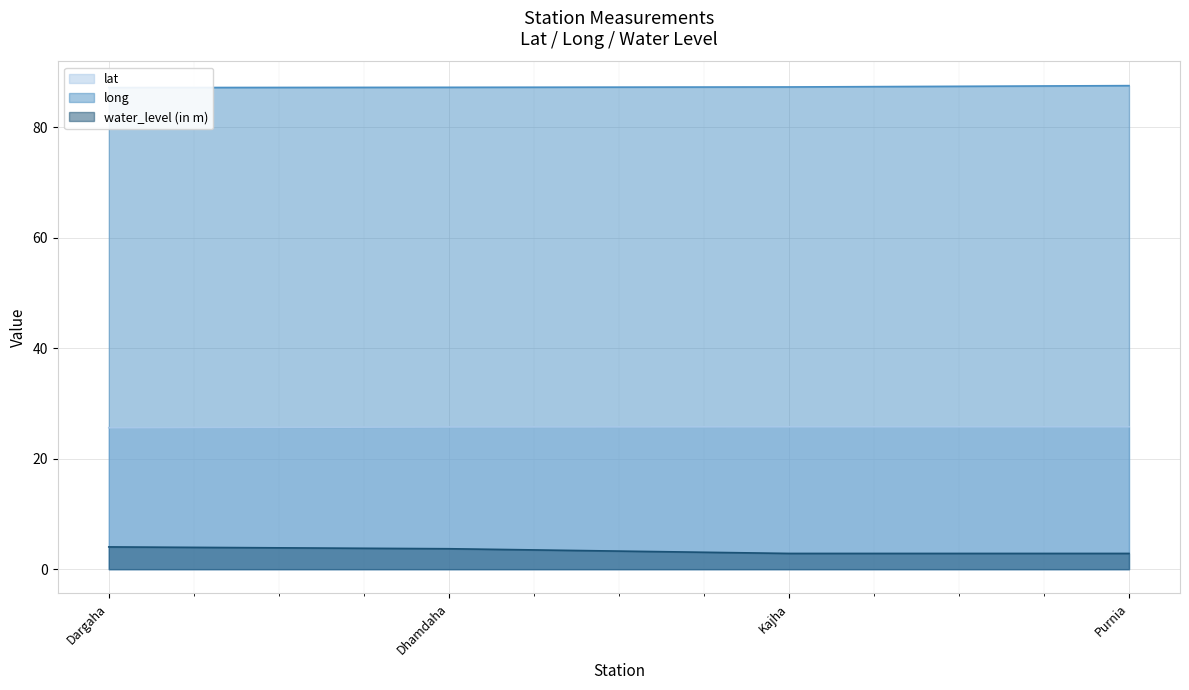

What position from the left is Dargaha?

1